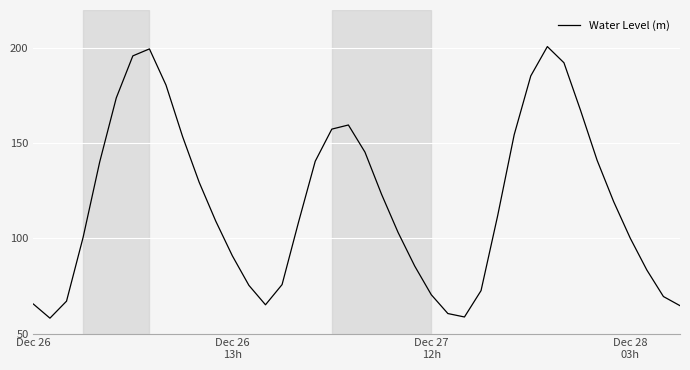

How many interior local valleys (lower than both neighbors) does the data have?

3